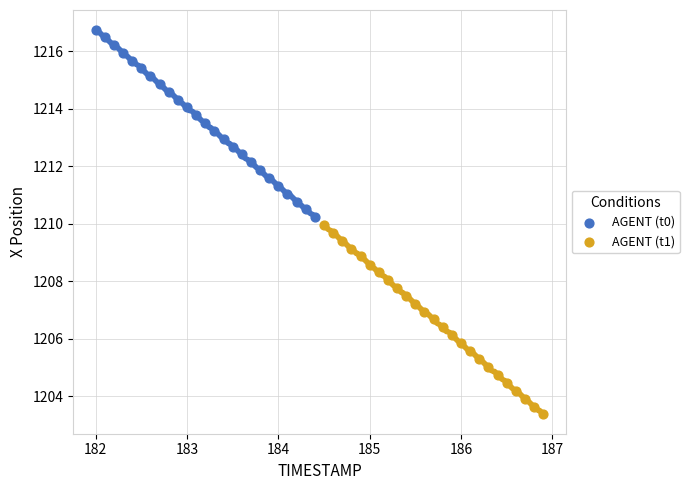

Which series has the widest spread of Y values?

AGENT (t1)